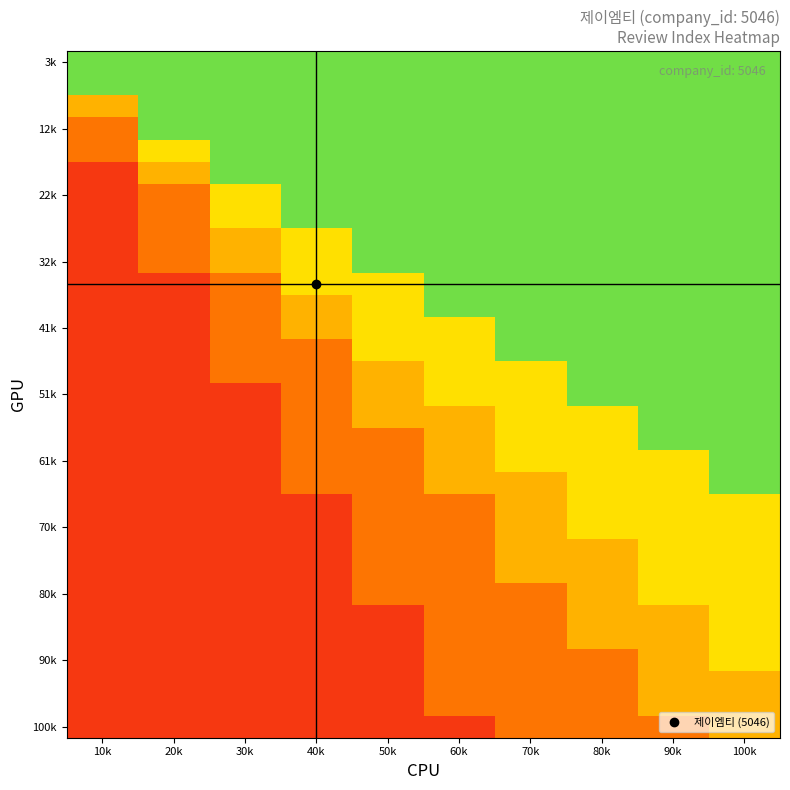

At which category is the sum across all series the highest?

100k